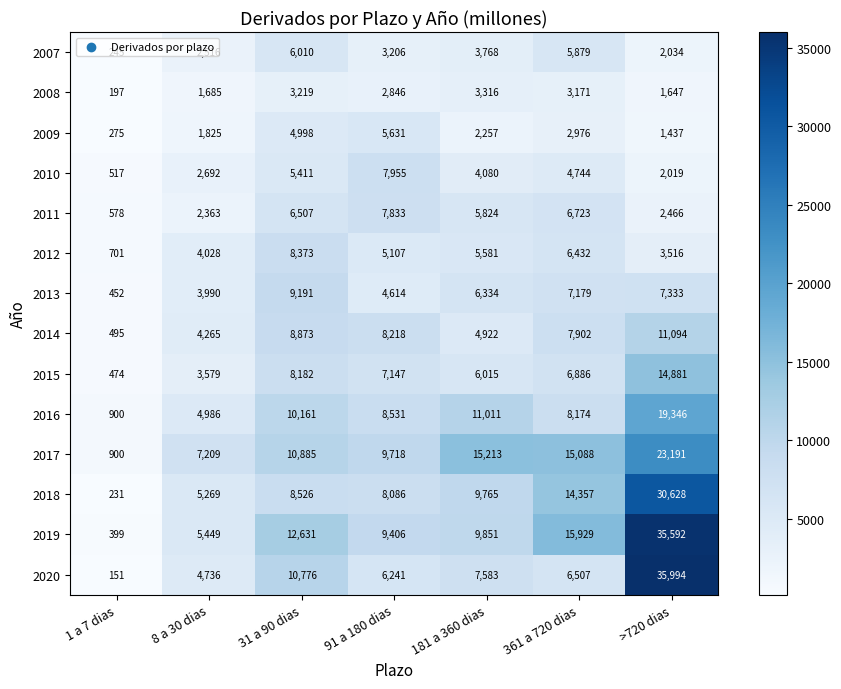

How many data points in 2013 are less than 6334?

3